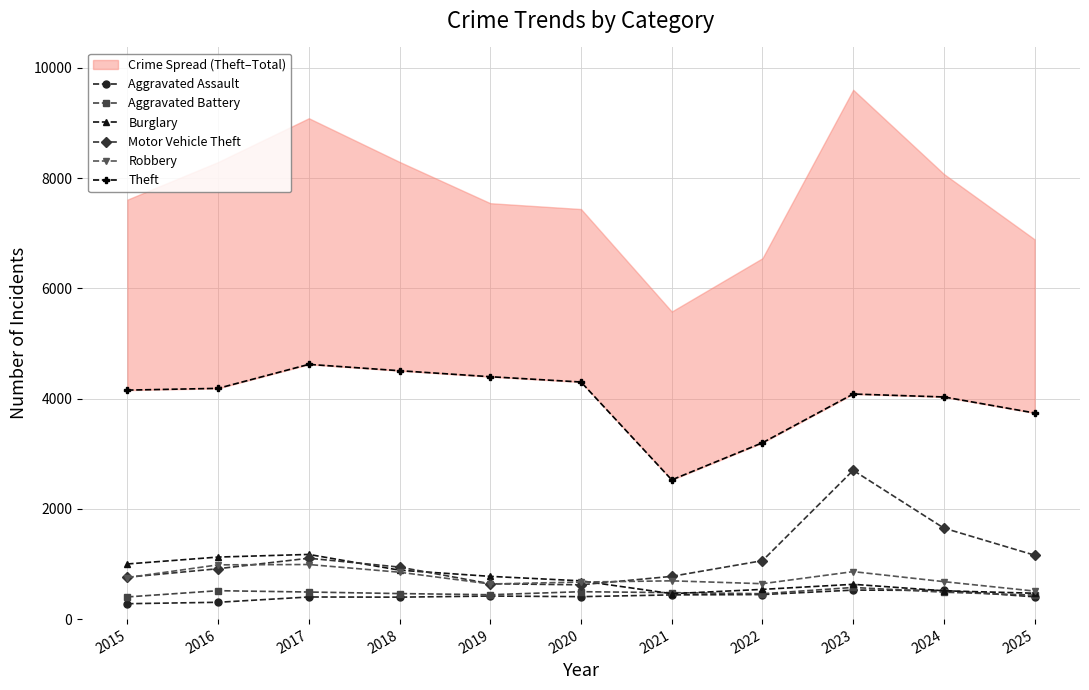

The Aggravated Assault series shows 727 at 2021. True or false?

False